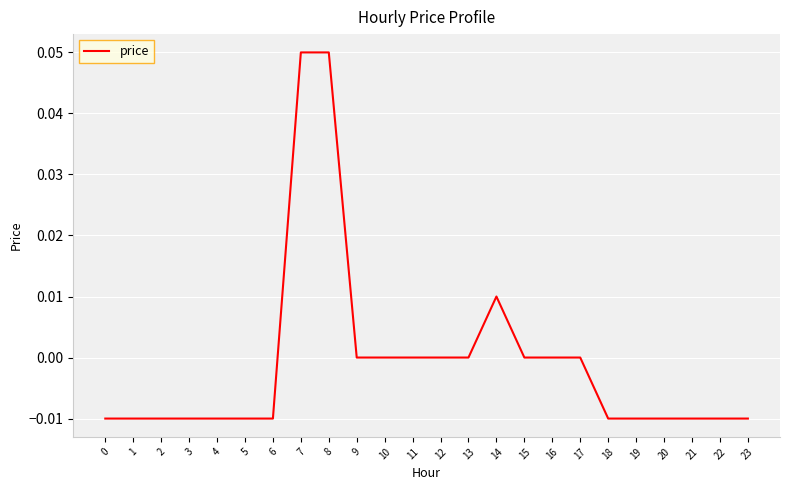

Which has a higher value, 14 or 18?

14